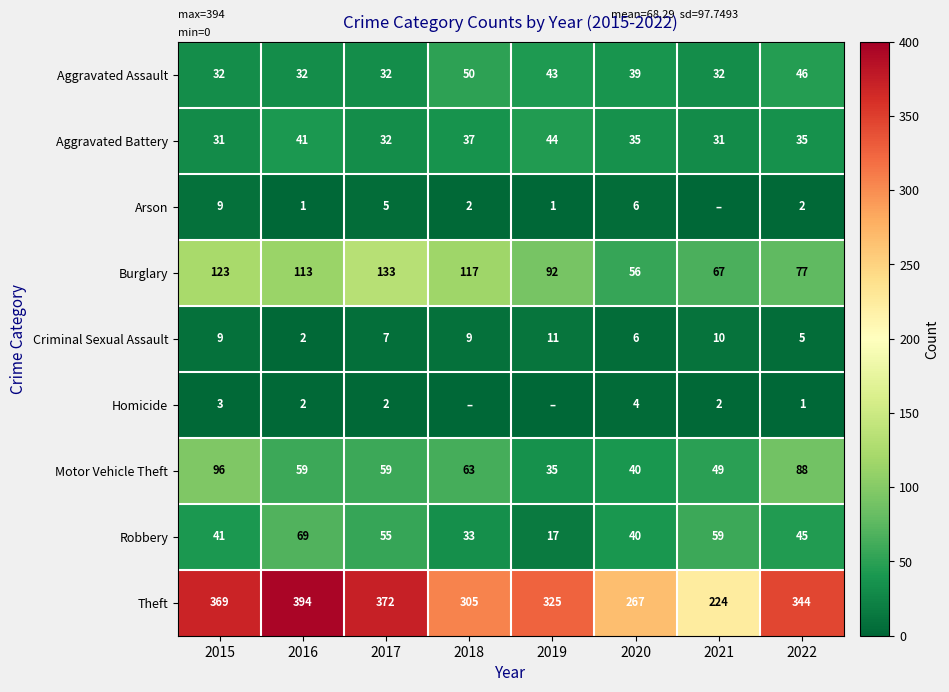

What is the approximate value of Motor Vehicle Theft at 2021, to the nearest 10?

50